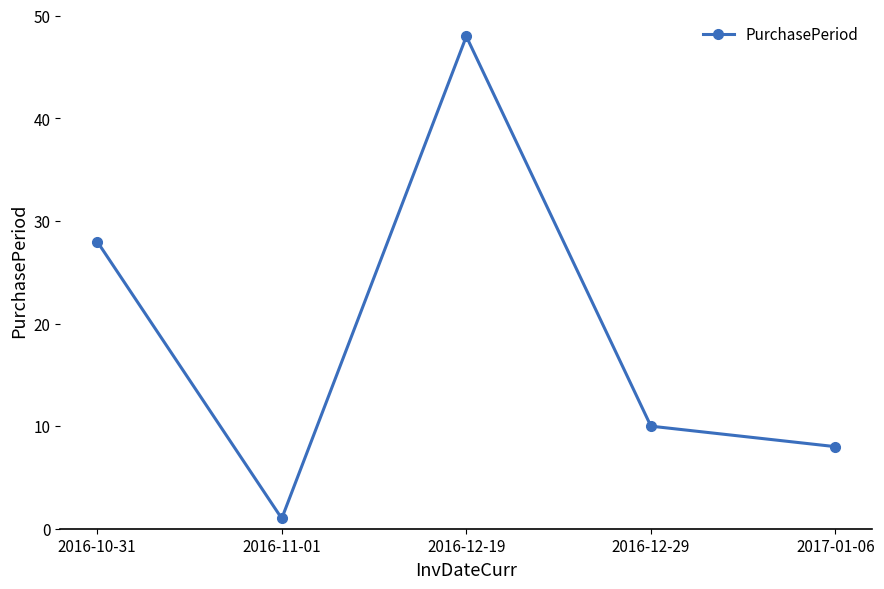

Reading left to right, transcribe all the data shown in this chart.

2016-10-31=28	2016-11-01=1	2016-12-19=48	2016-12-29=10	2017-01-06=8